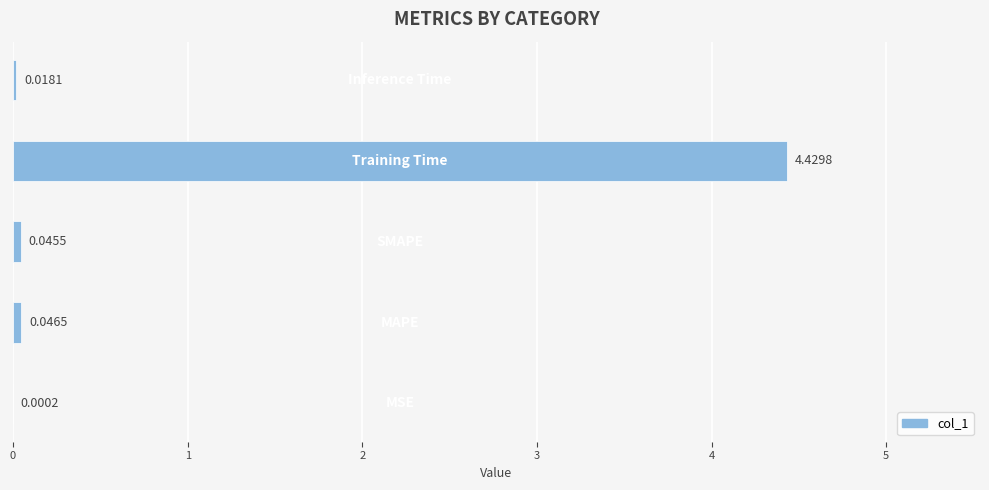

What is the sum of all values?

4.5